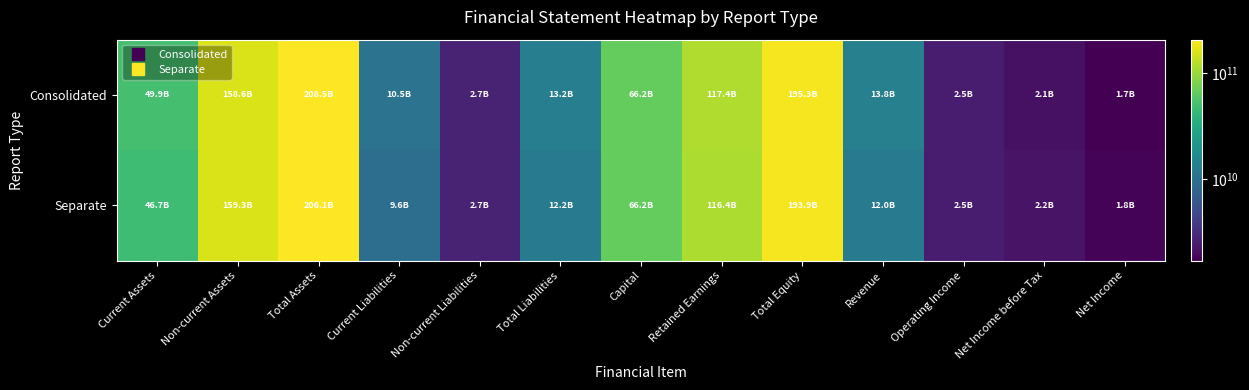

Count the number of data series in this chart.

2